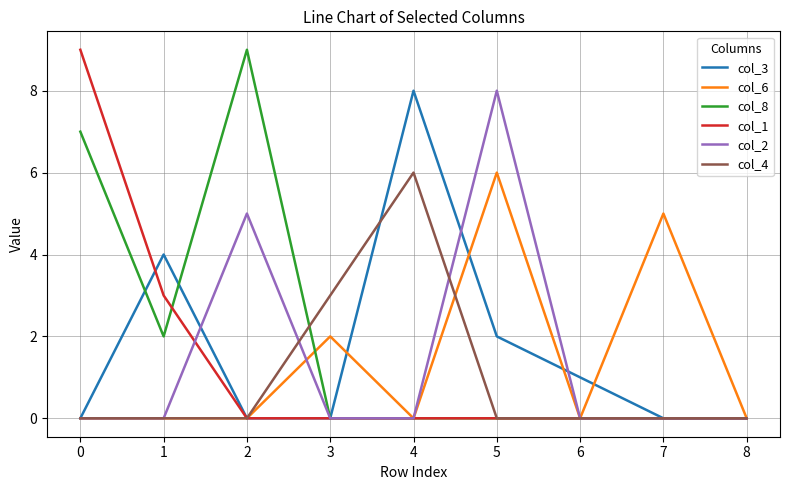

Reading left to right, transcribe all the data shown in this chart.

col_3: 0	4	0	0	8	2	1	0	0
col_6: 0	0	0	2	0	6	0	5	0
col_8: 7	2	9	0	0	0	0	0	0
col_1: 9	3	0	0	0	0	0	0	0
col_2: 0	0	5	0	0	8	0	0	0
col_4: 0	0	0	3	6	0	0	0	0